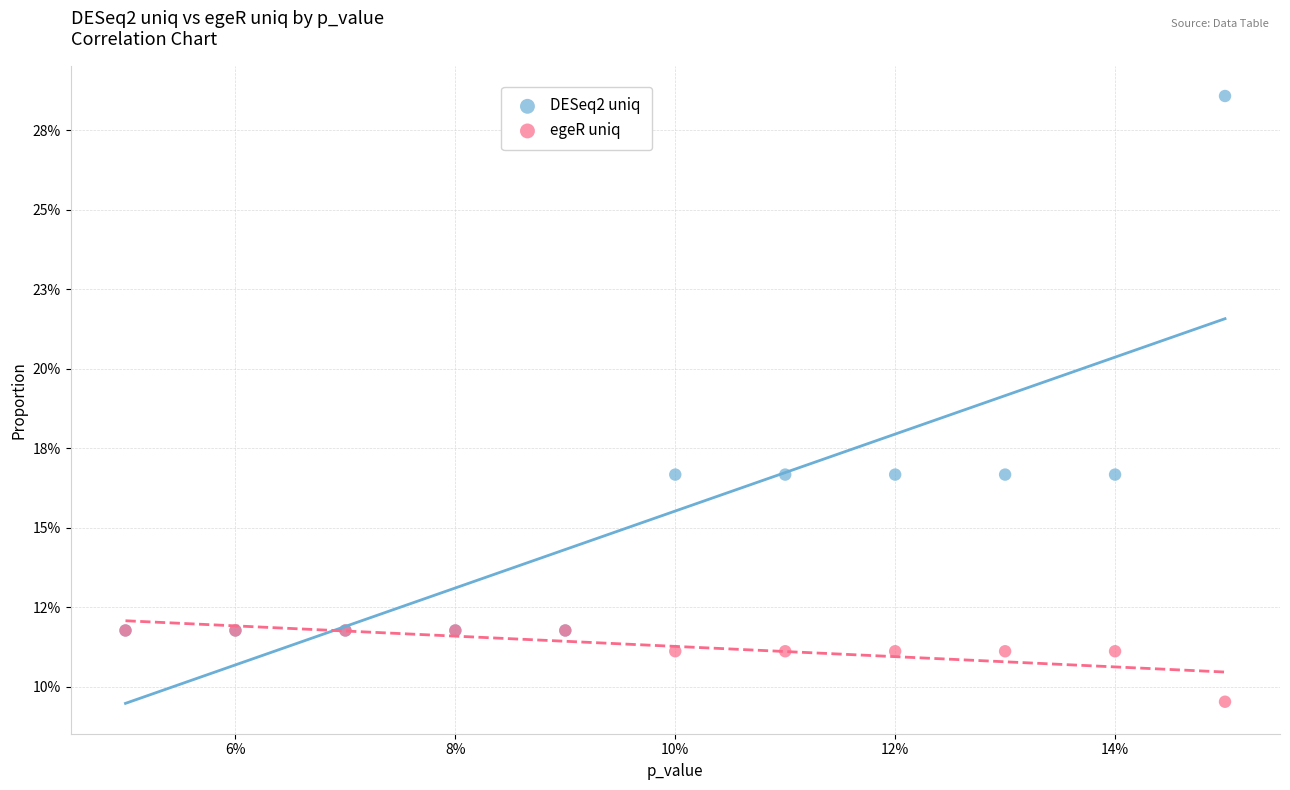

Which series has the largest Y range (max minus min)?

DESeq2 uniq